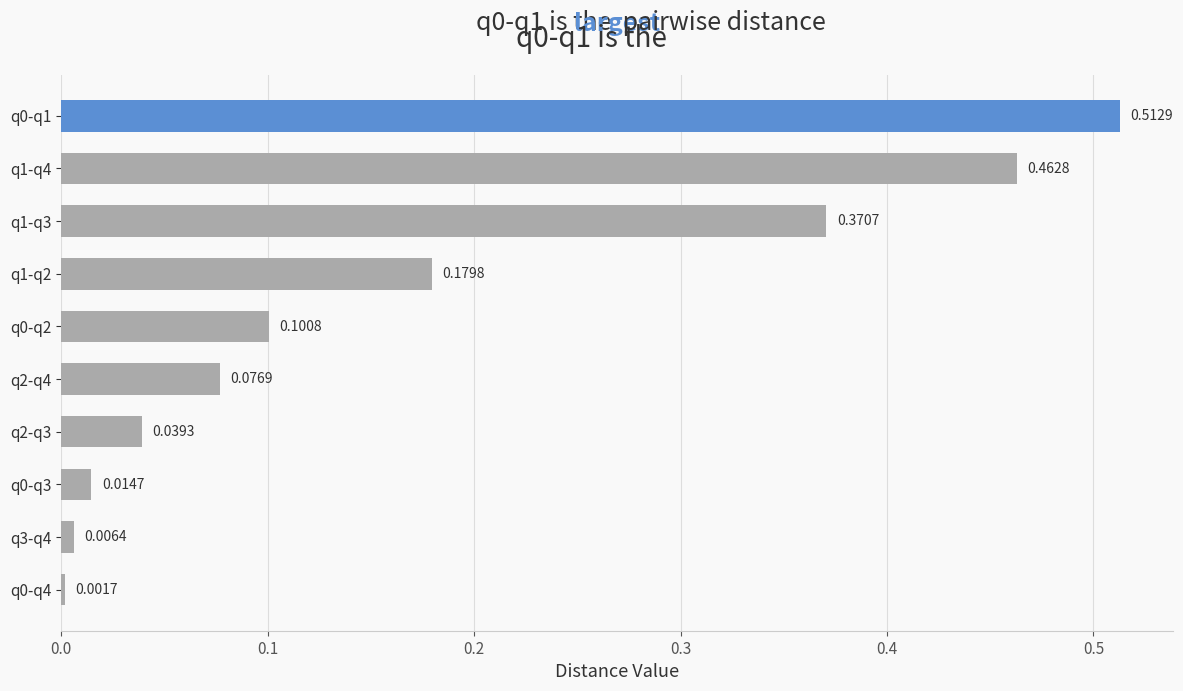

What is the sum of all values?

1.8